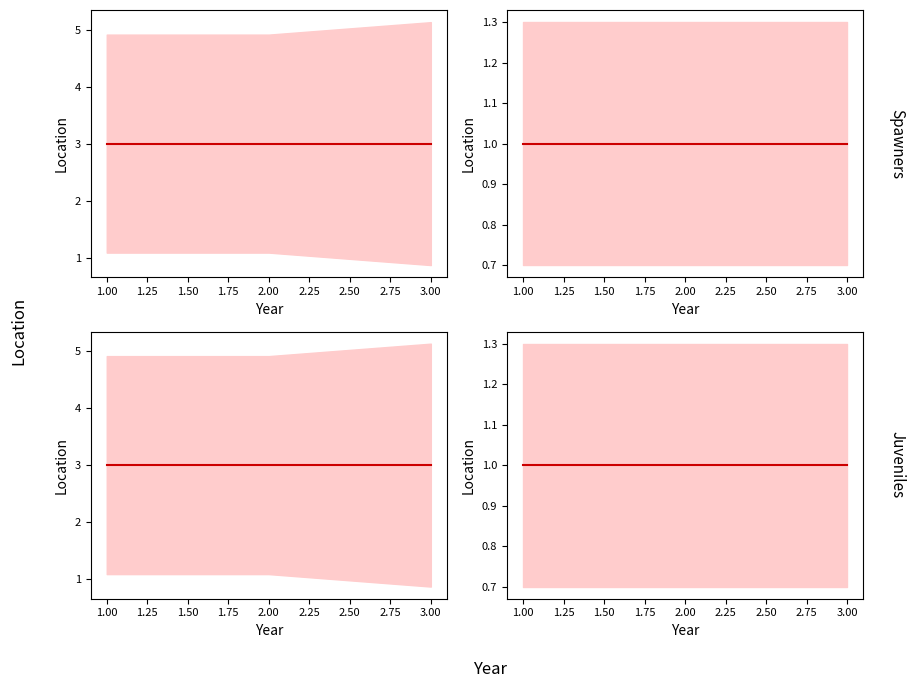

The value of s at 1.00 is 1. True or false?

False